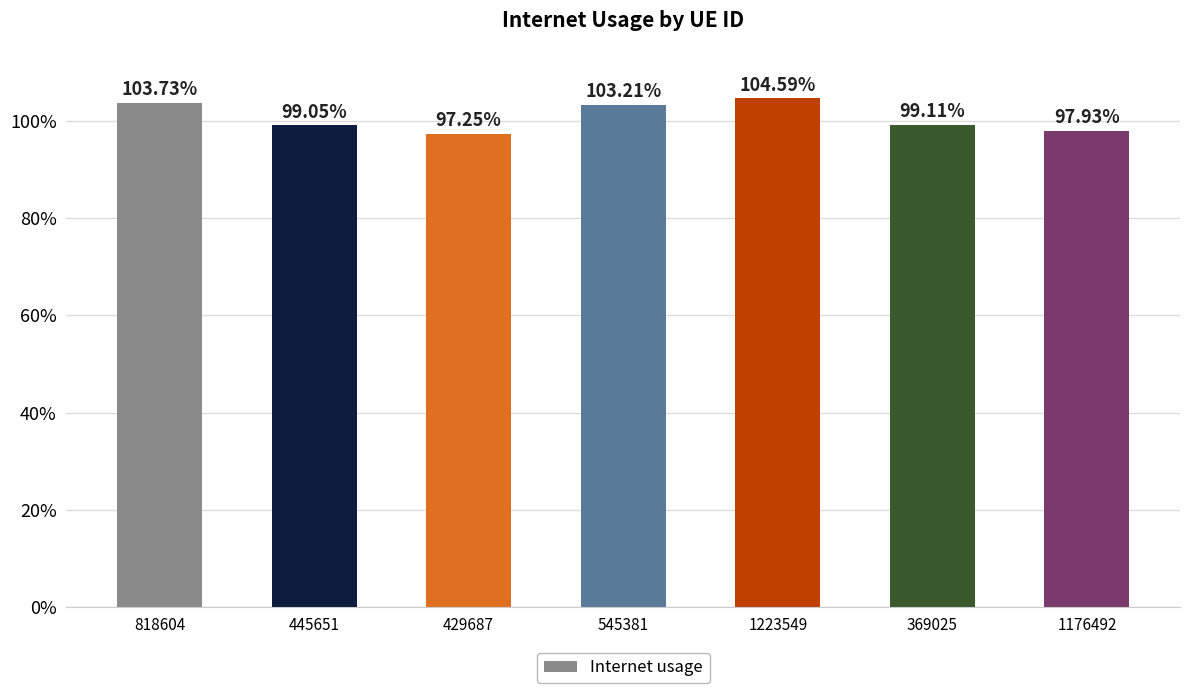

Are the bars horizontal?

No